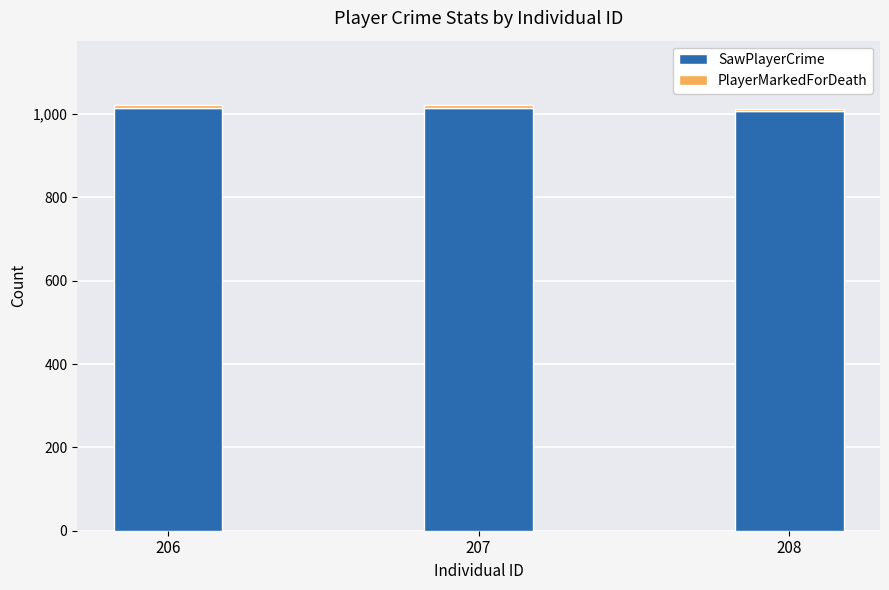

What is the lowest value of the SawPlayerCrime series?

1008